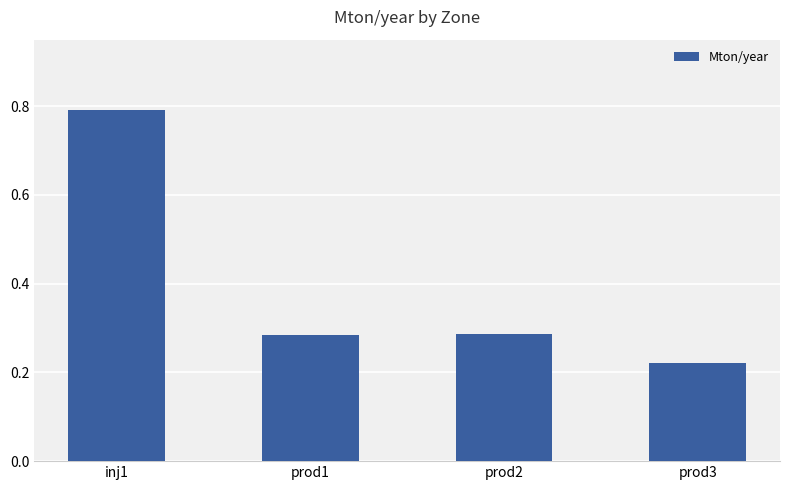

What is the change in value from inj1 to prod3?

-0.6